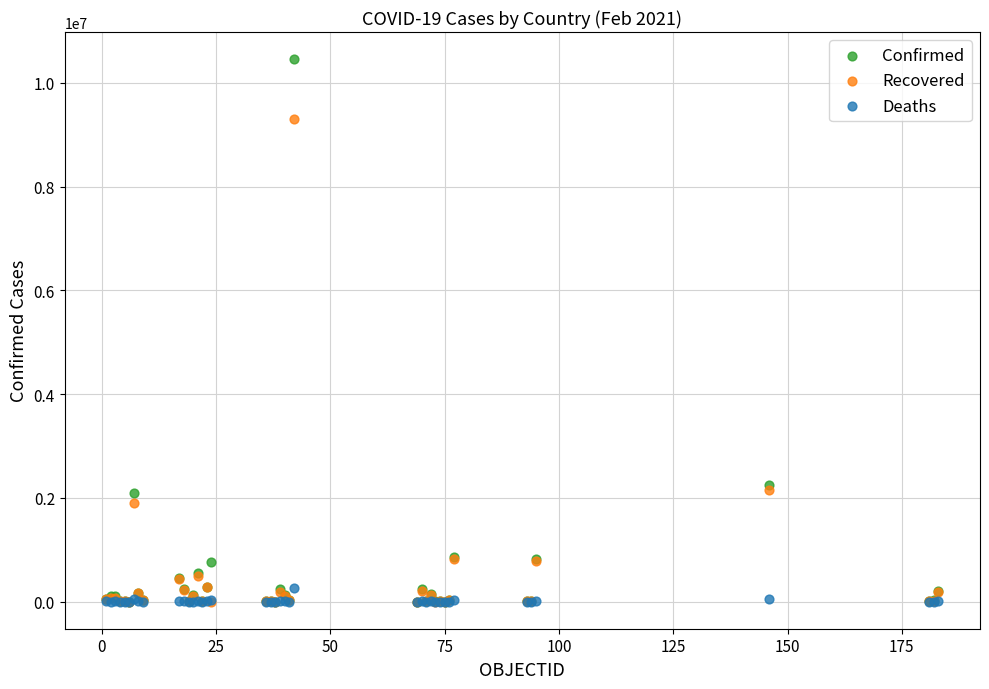

What are all the series names shown in the legend?

Confirmed, Recovered, Deaths